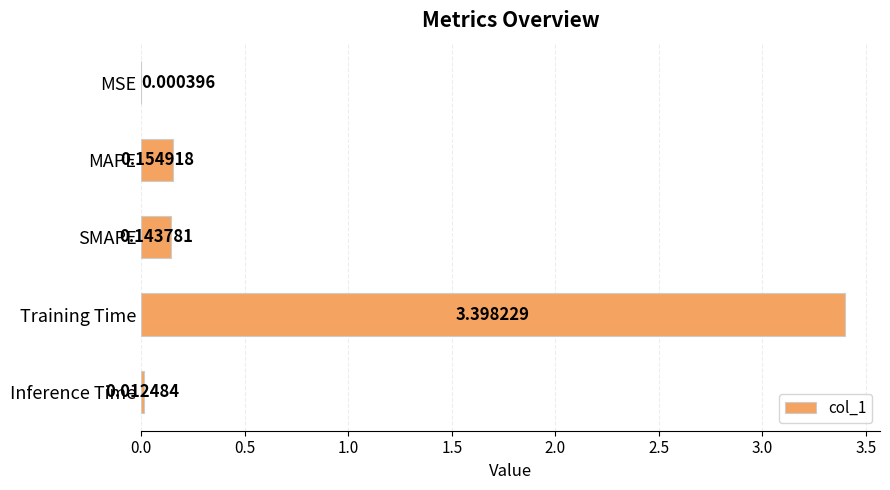

How many data points does each series have?

5